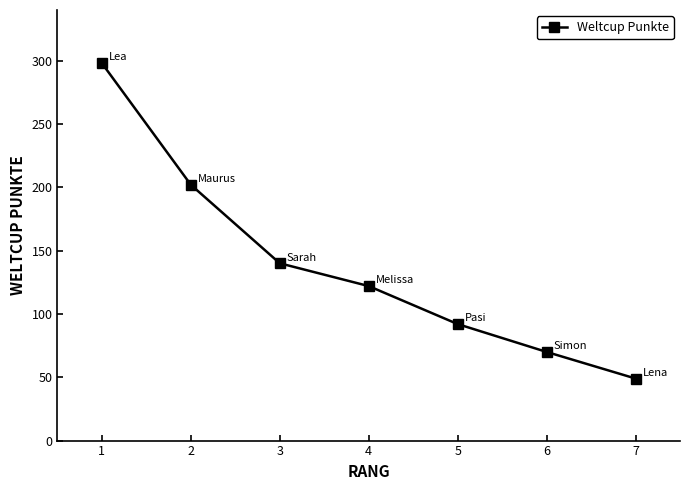

What is the difference between the values at 5 and 1?

206